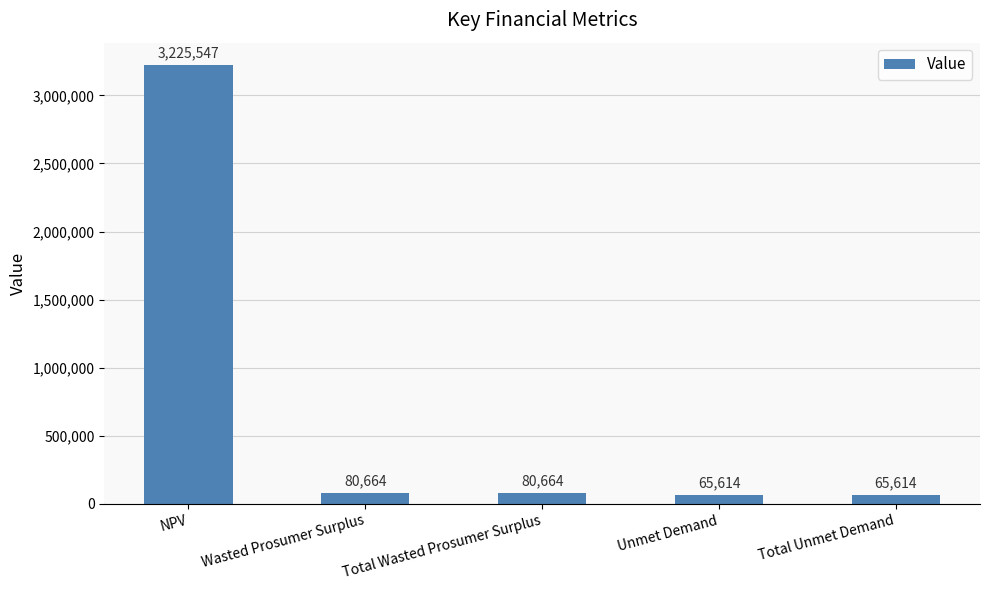

How many bars are there in total?

5